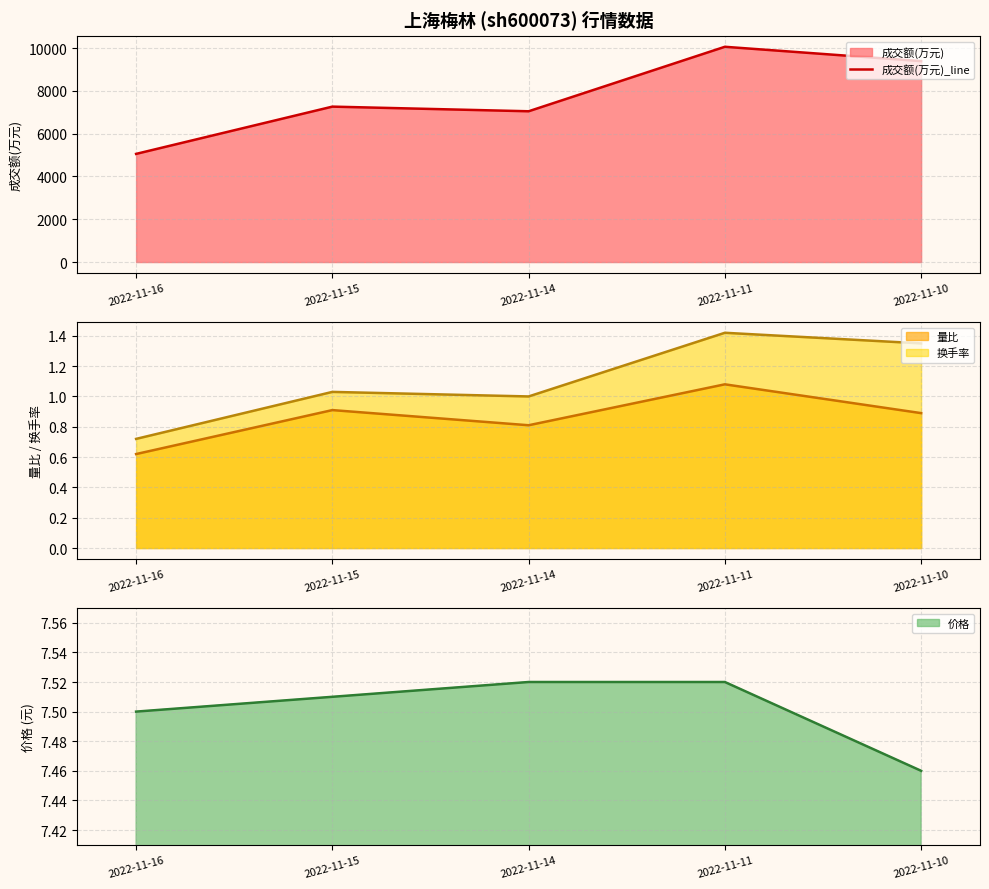

What is the maximum value shown in the chart?

10065